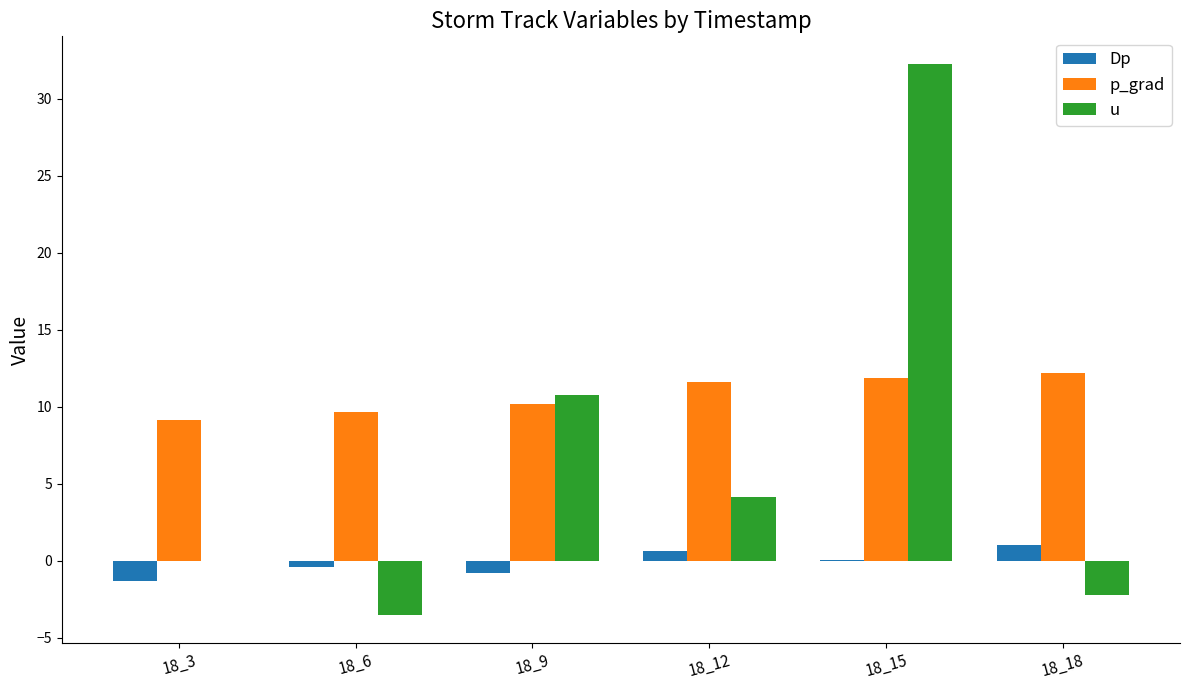

Which label corresponds to the largest value in the chart?

18_15